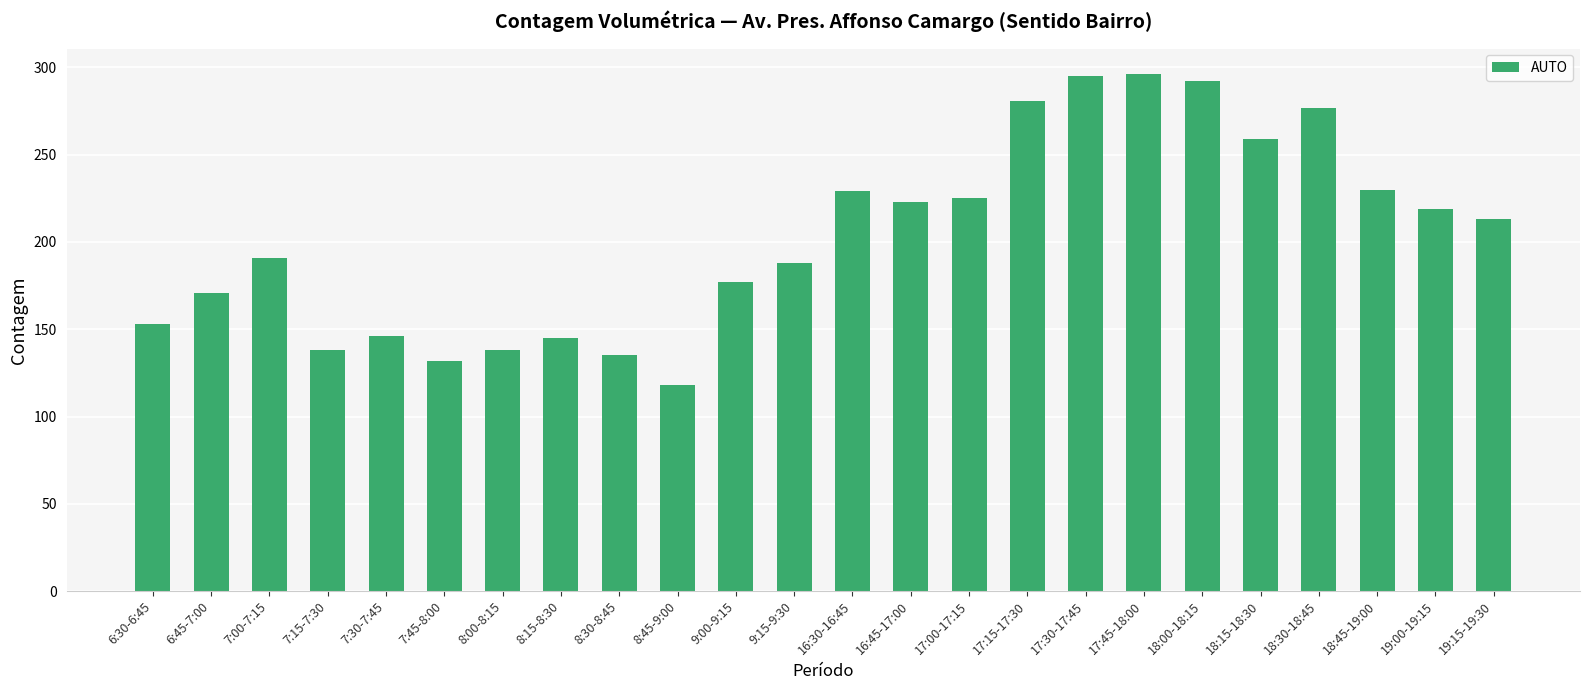

What is the change in value from 8:15-8:30 to 8:30-8:45?

-10